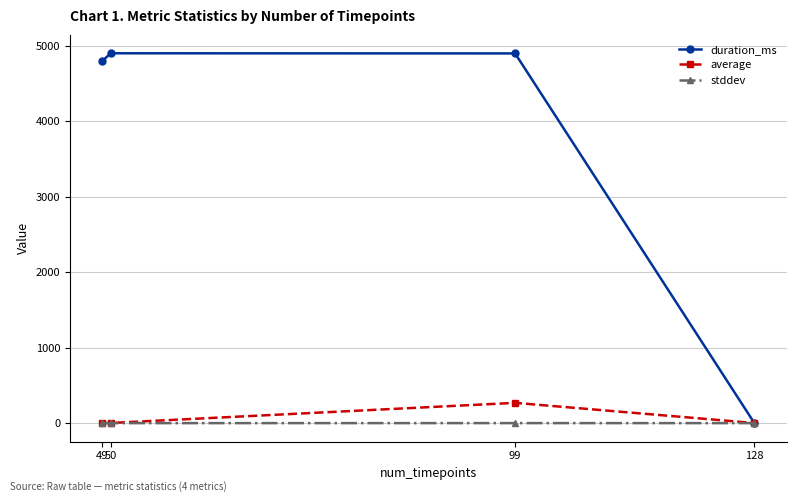

Which series has the largest total across all categories?

duration_ms